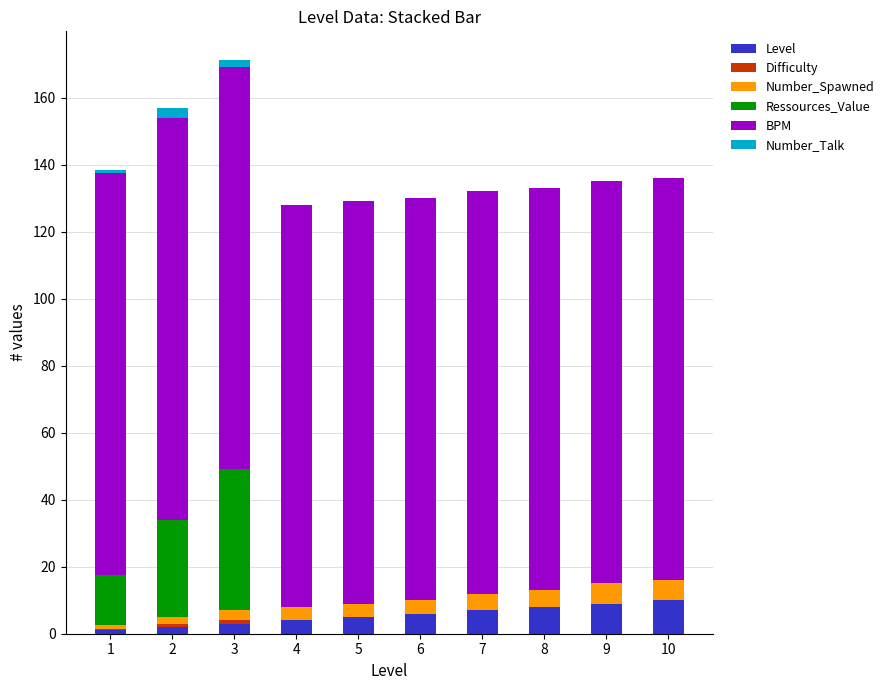

What is the maximum value for Level?

10.0